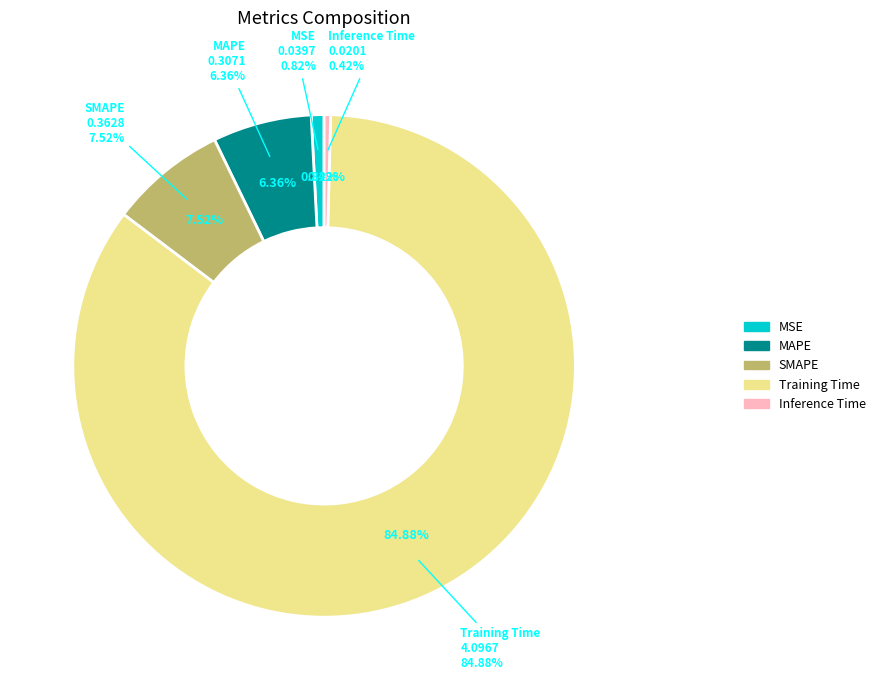

Which category has the biggest portion of the pie?

Training Time